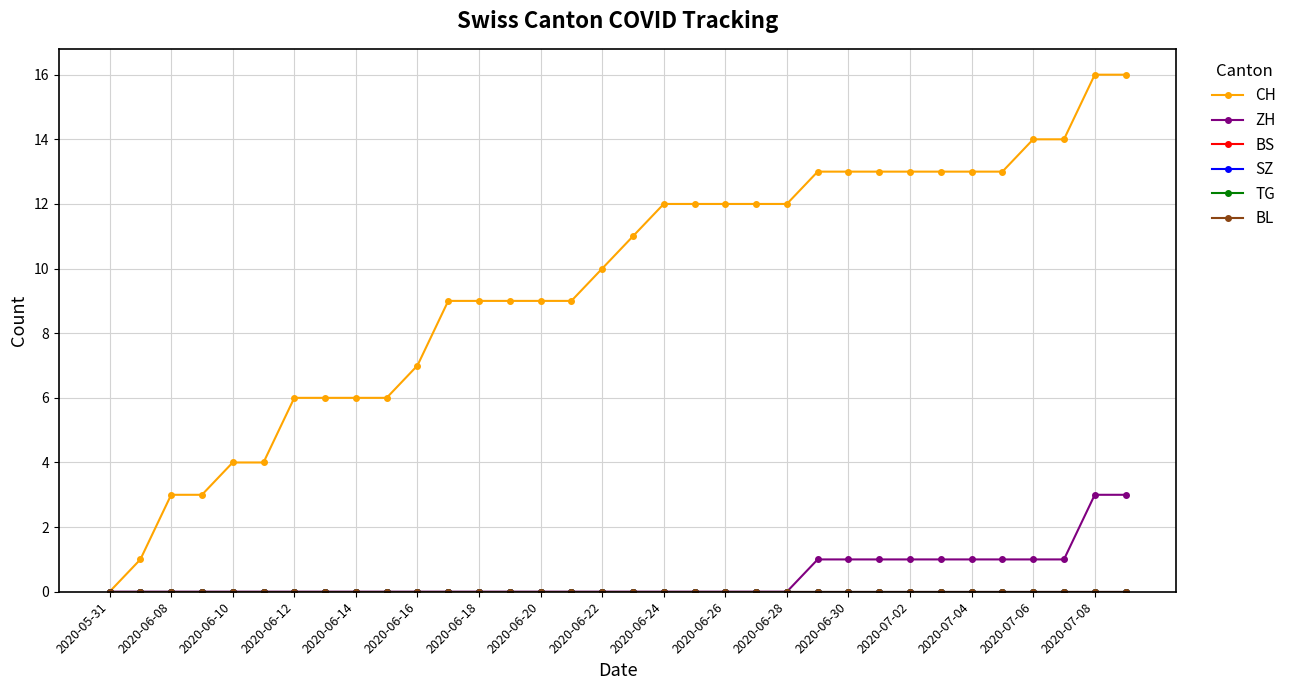

Is this an area chart (filled region under the line)?

No